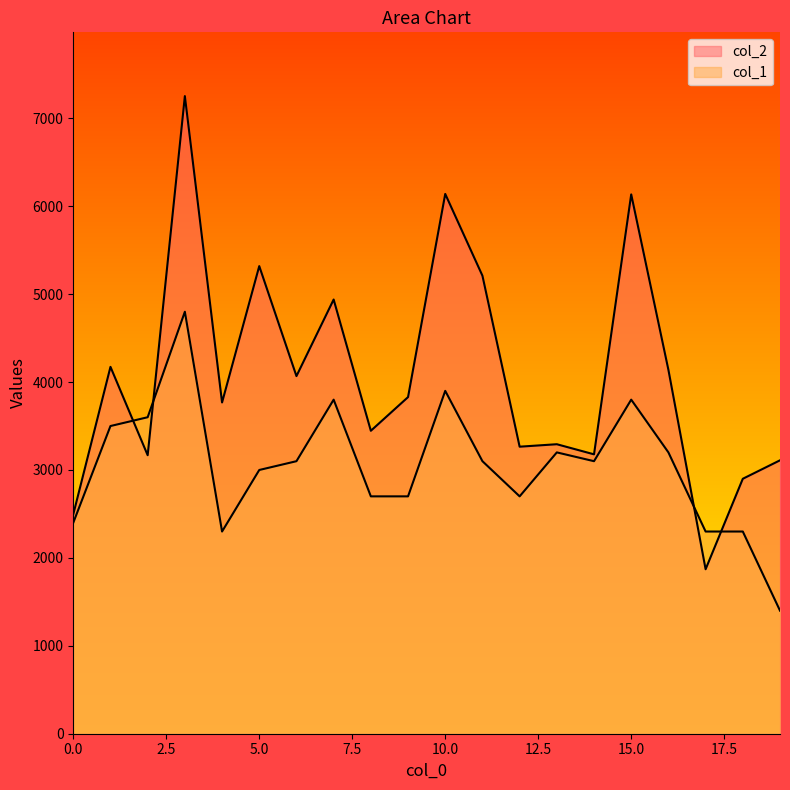

What is the difference between the maximum and second lowest values in the col_1 series?

2500